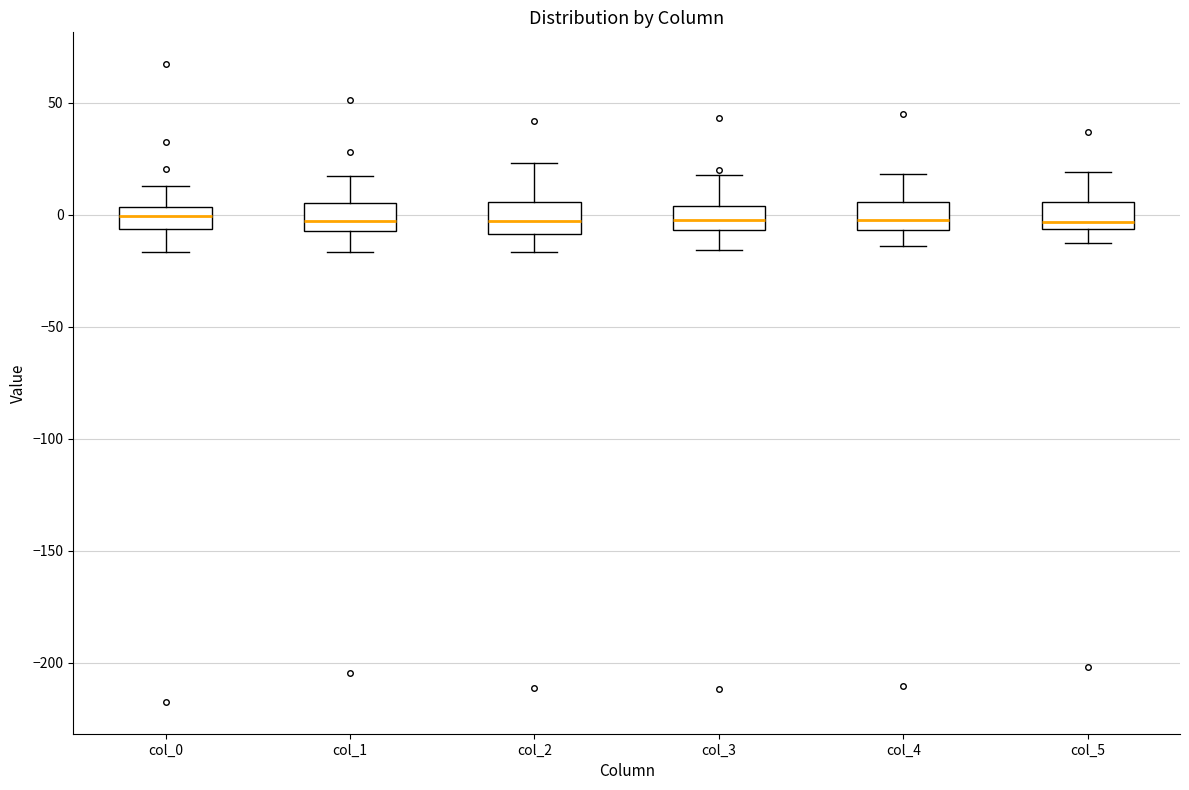

Reading left to right, read every box against the y-axis: the position of its median line, the range the box covers, and the ends of its whiskers. The values are not printed on the chart, so give them approximately, as read against the axis.

col_0: median 0, box -5 to 5, whiskers -15 to 15
col_1: median -5 (inside the box), box -5 to 5, whiskers -15 to 15
col_2: median -5, box -10 to 5, whiskers -15 to 25
col_3: median 0, box -5 to 5, whiskers -15 to 20
col_4: median 0, box -5 to 5, whiskers -15 to 20
col_5: median -5 (just above the box's lower edge), box -5 to 5, whiskers -15 to 20